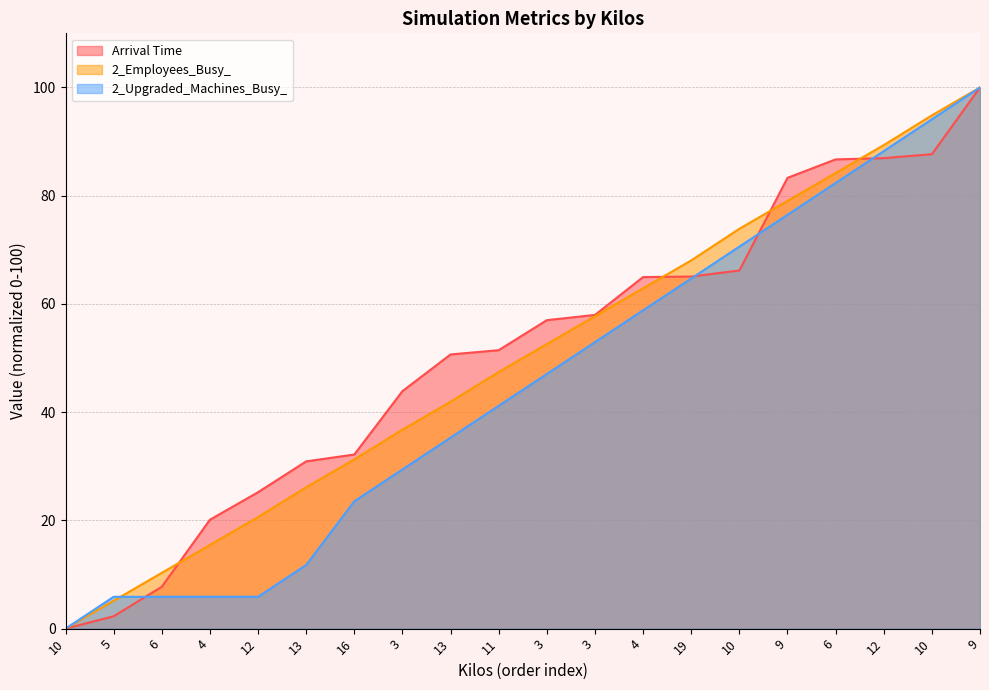

Reading left to right, list all the values displayed in this chart.

Arrival Time: 10=0.0	5=2.3	6=7.7	4=20.1	12=25.2	13=30.9	16=32.2	3=43.9	13=50.7	11=51.5	3=57.0	3=58.0	4=65.0	19=65.1	10=66.2	9=83.3	6=86.7	12=86.9	10=87.7	9=100.0
2_Employees_Busy_: 10=0.0	5=5.2	6=10.3	4=15.5	12=20.6	13=26.1	16=31.3	3=36.8	13=41.9	11=47.4	3=52.6	3=57.7	4=62.9	19=68.0	10=73.9	9=79.0	6=84.2	12=89.3	10=94.8	9=100.0
2_Upgraded_Machines_Busy_: 10=0.0	5=5.9	6=5.9	4=5.9	12=5.9	13=11.8	16=23.5	3=29.4	13=35.3	11=41.2	3=47.1	3=52.9	4=58.8	19=64.7	10=70.6	9=76.5	6=82.4	12=88.2	10=94.1	9=100.0